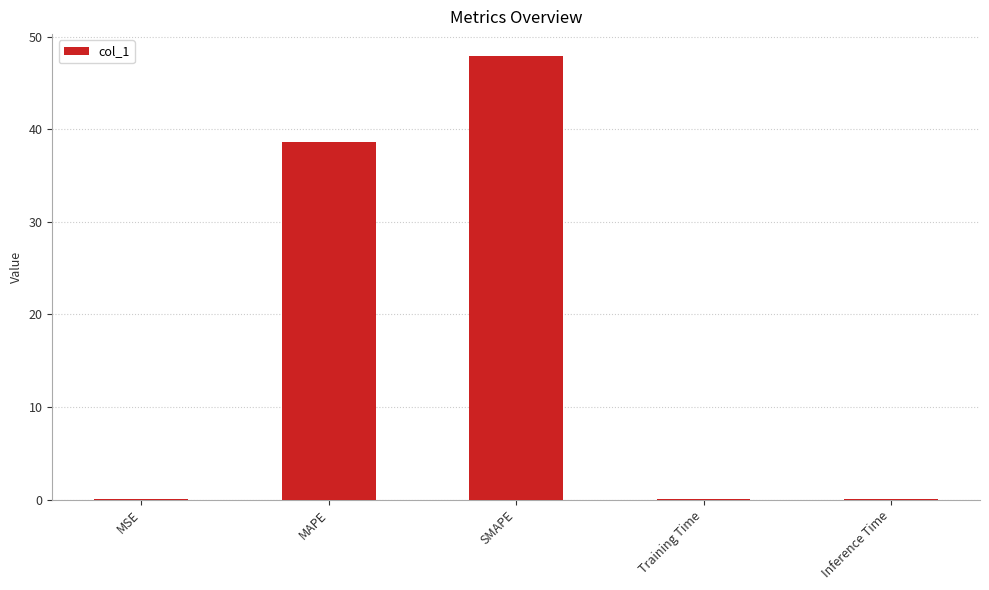

Is it true that the value at MSE is 0.0?

True